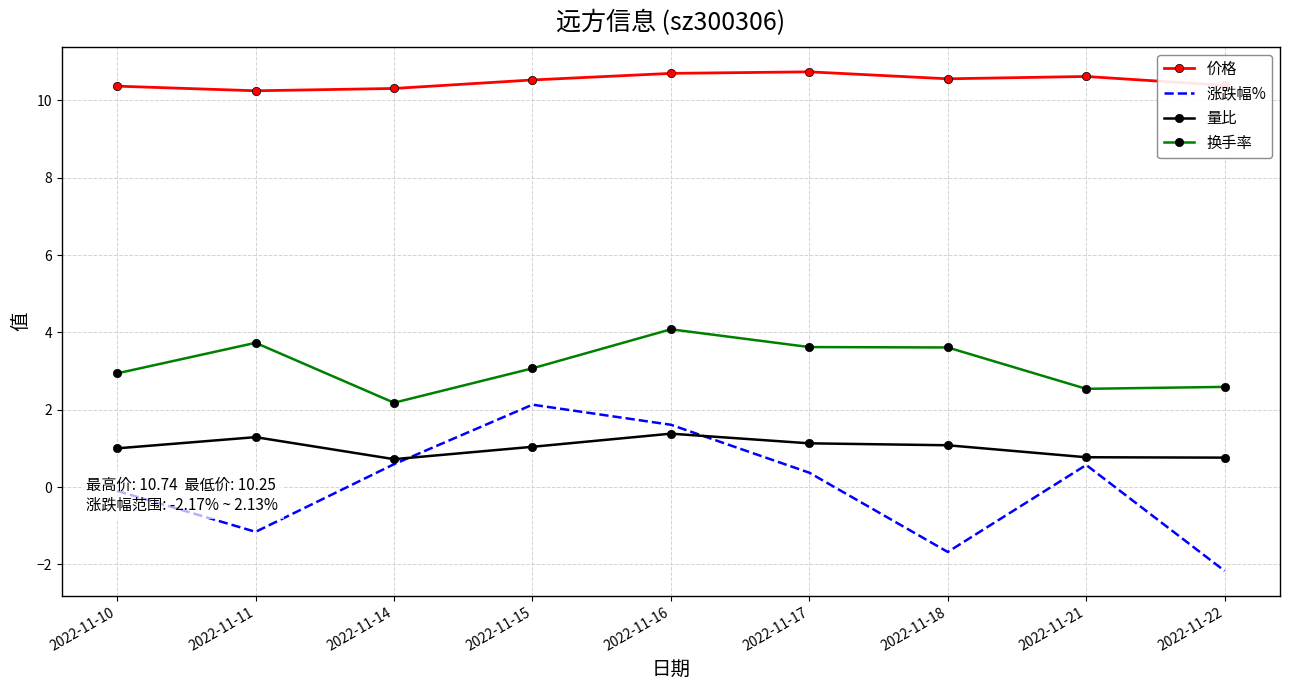

Where is the first local minimum for 量比?

2022-11-14